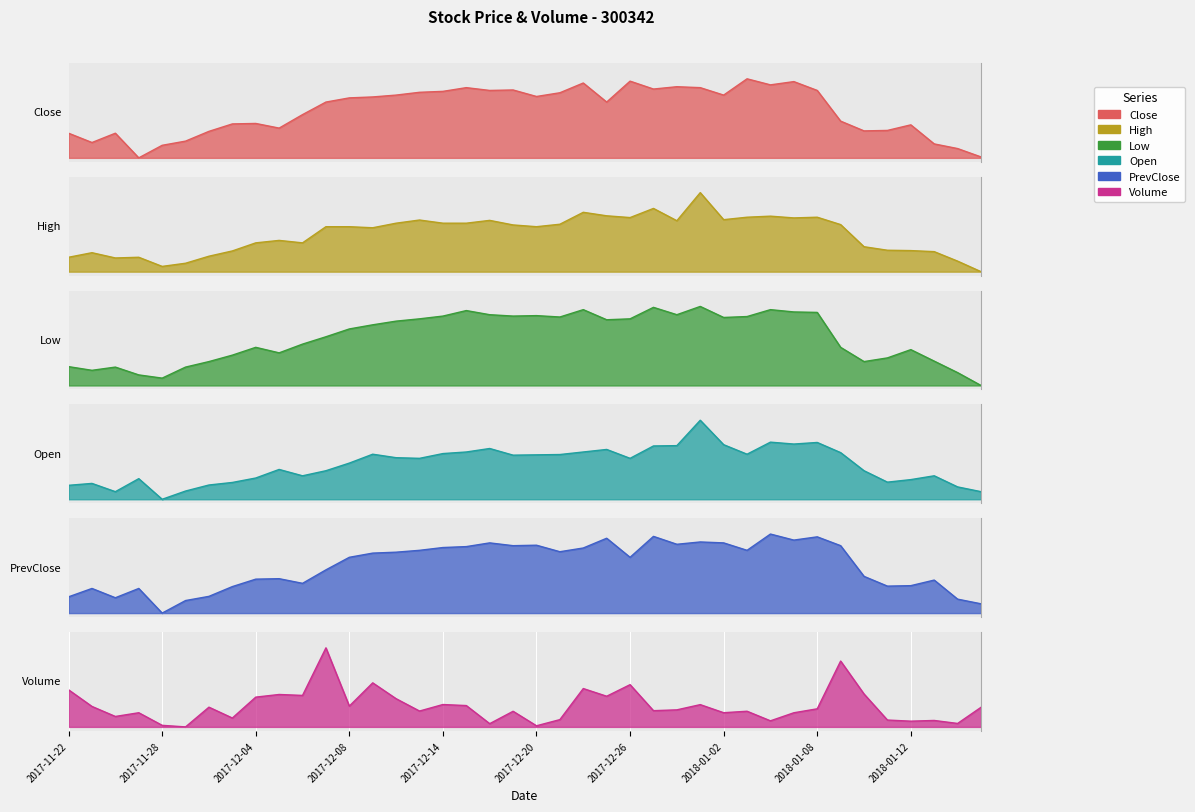

Which series changed the most between 2017-11-23 and 2017-12-08?

Close